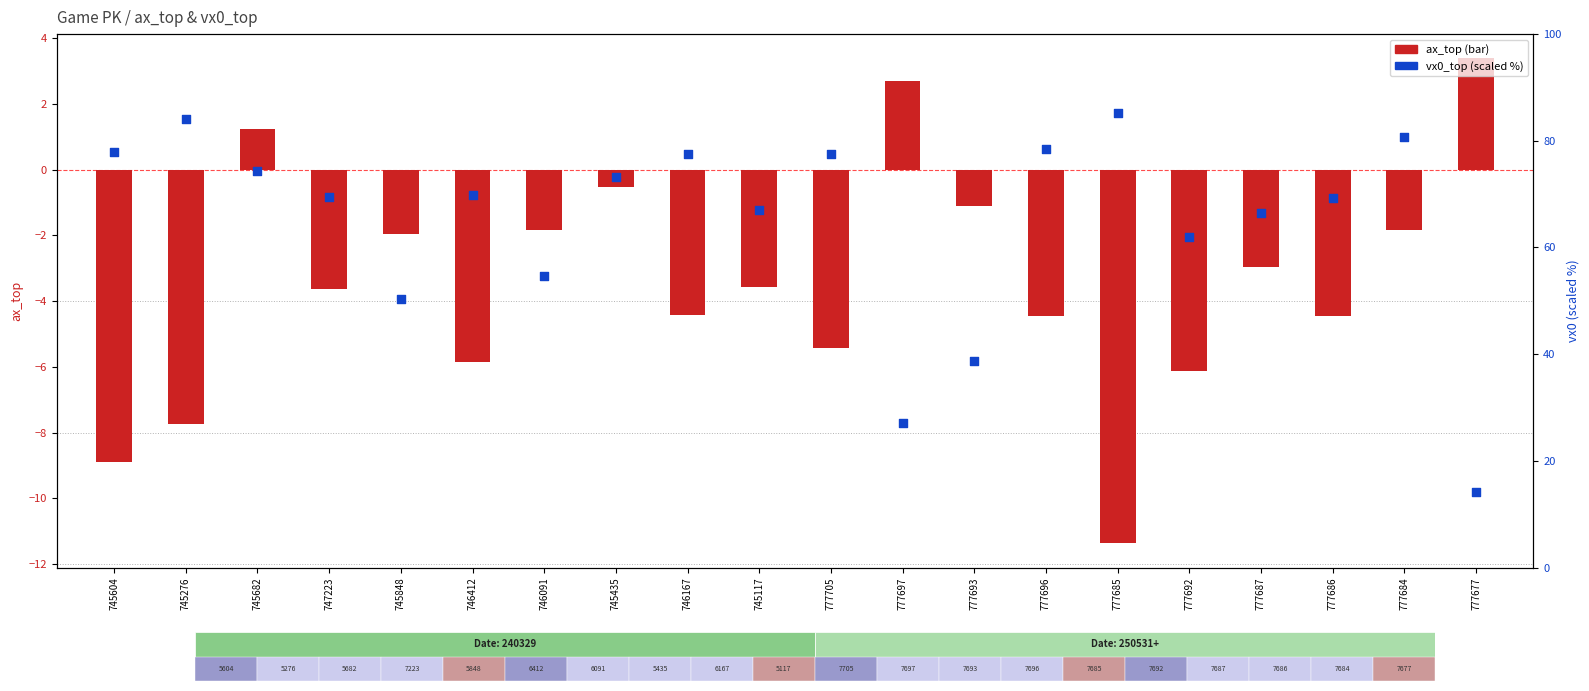

Which series has the largest total across all categories?

vx0_top (scaled %)